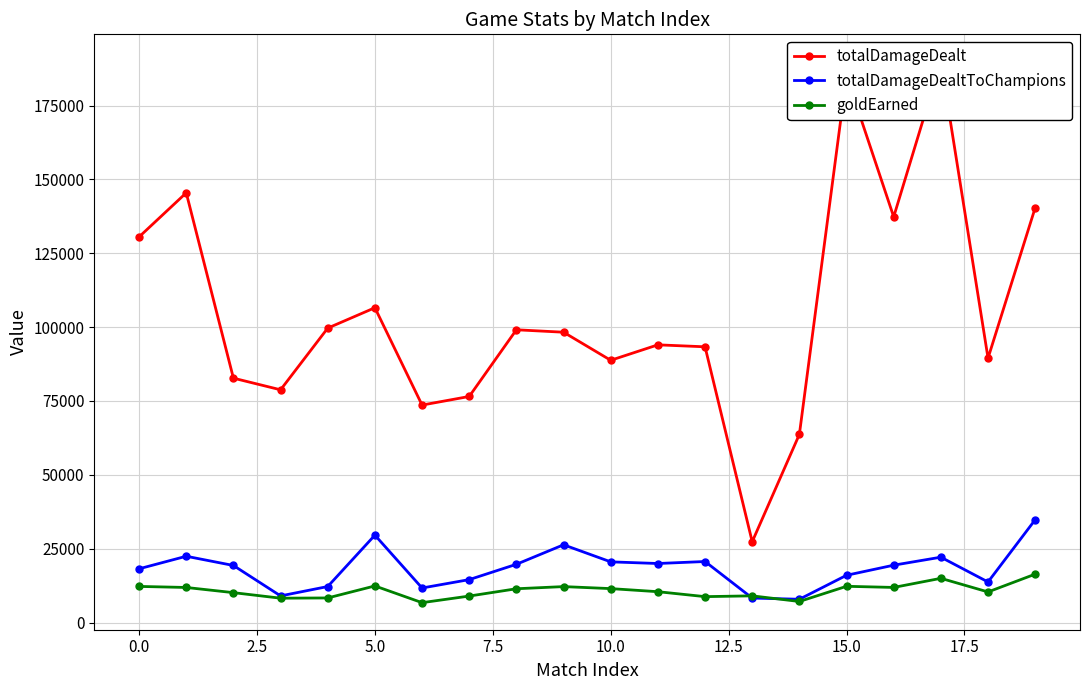

What is the maximum value for goldEarned?

16375